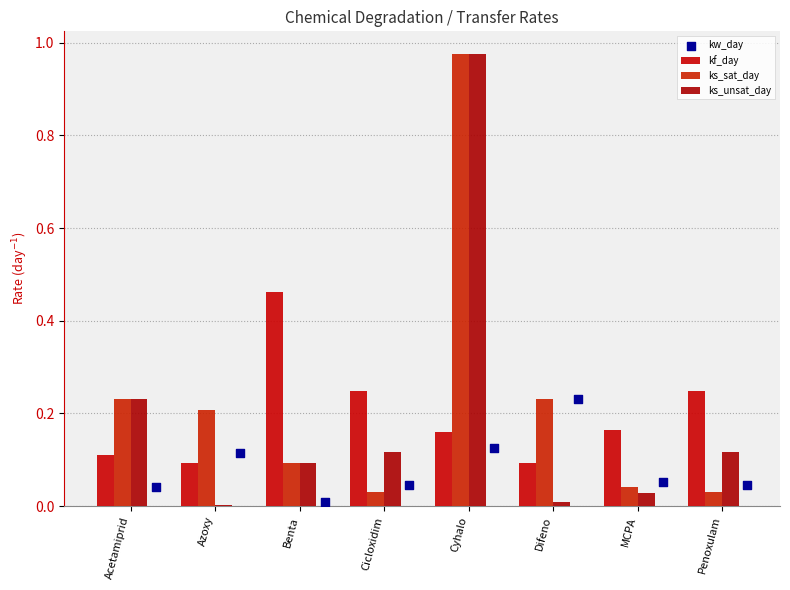

Is the value of ks_unsat_day at Azoxy greater than the value of kf_day at Azoxy?

No